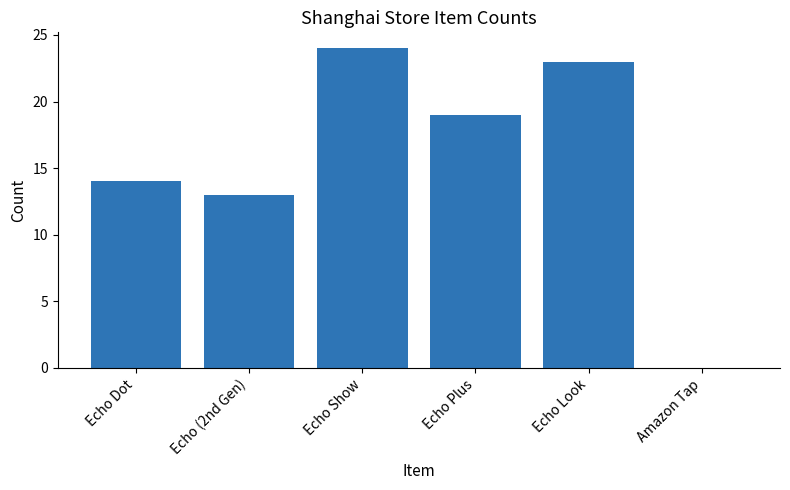

Is it true that the value at Echo Dot is 7?

False